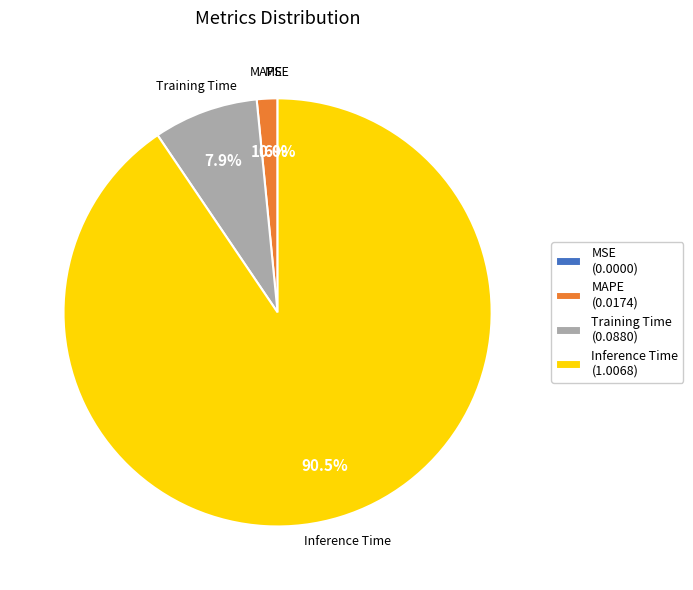

Count the number of slices in the pie.

5